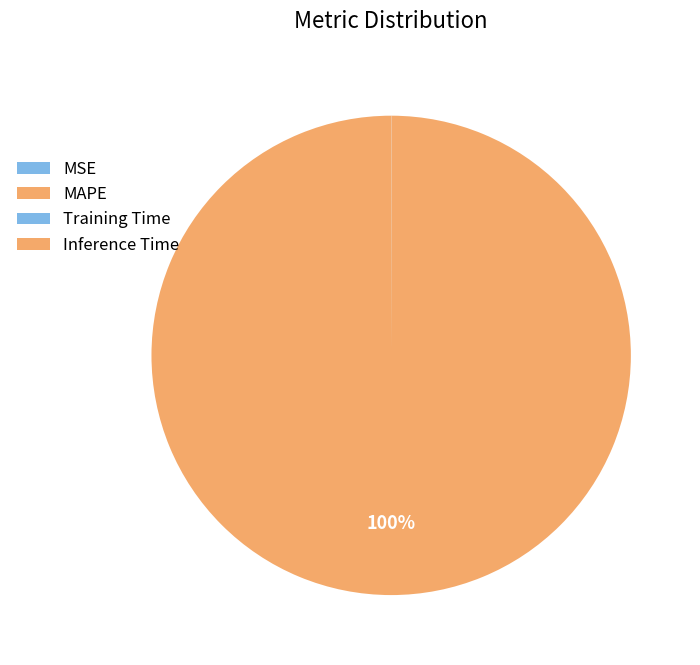

What is the change in value from MSE to Training Time?

+0.2